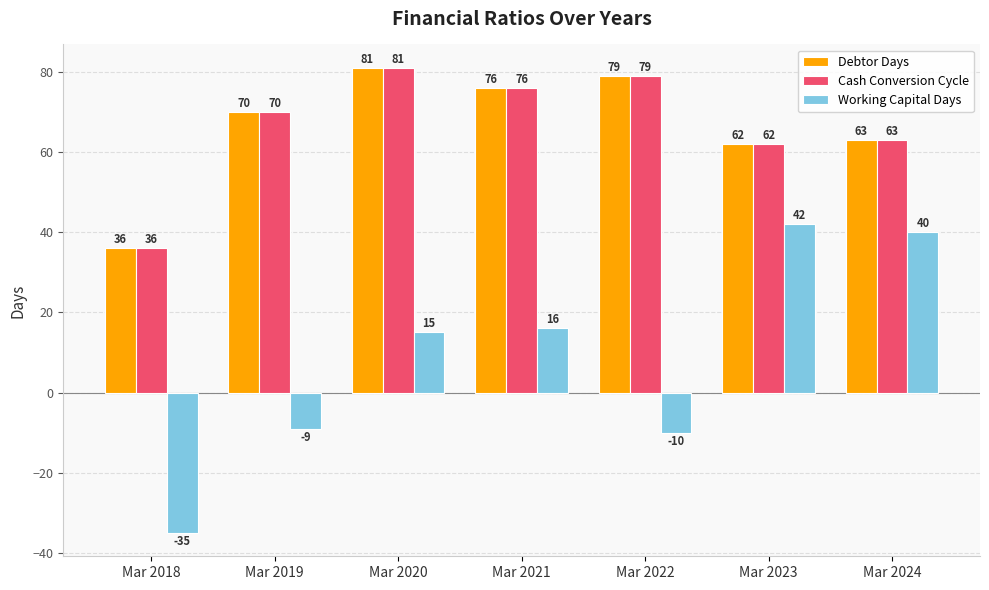

What is the total value across all series at Mar 2020?

177